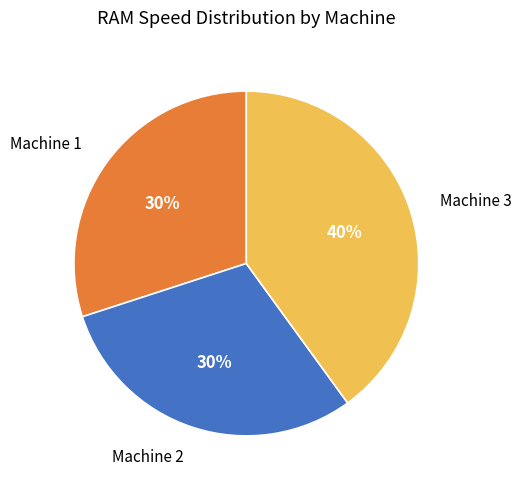

Do Machine 2 and Machine 1 together represent more than half of the pie?

Yes